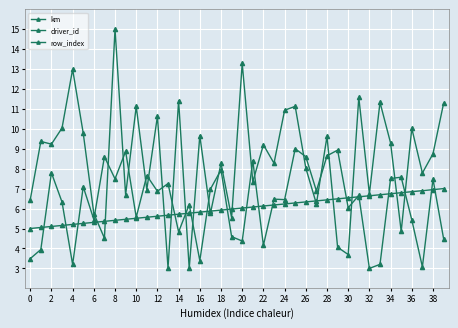

How many lines are shown in the chart?

3